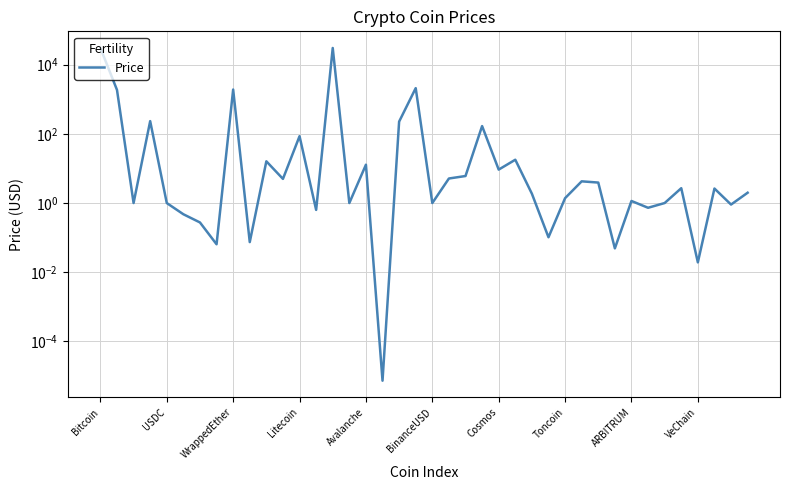

What is the difference between the maximum and minimum values?

30256.1